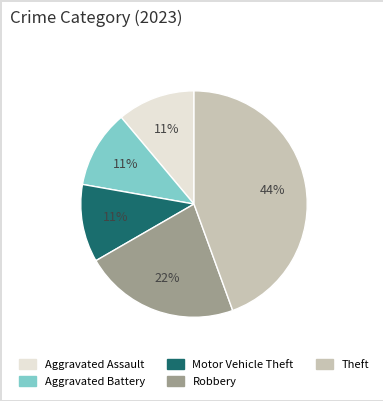

How many slices are in this pie chart?

5